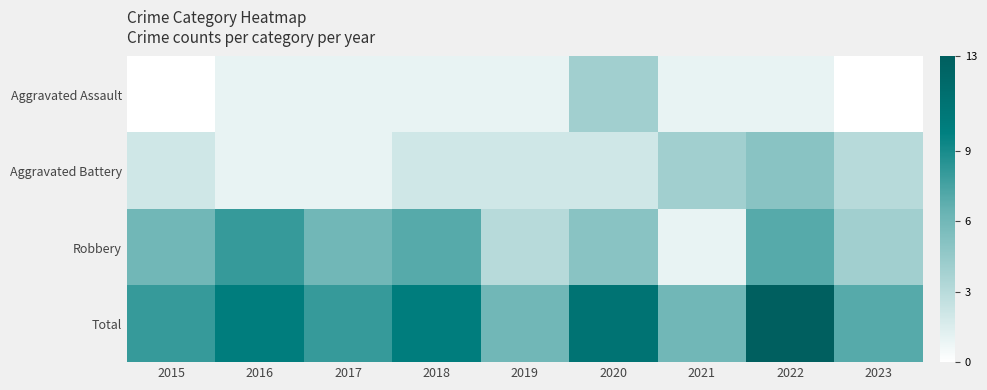

Which label corresponds to the smallest value in the chart?

2015